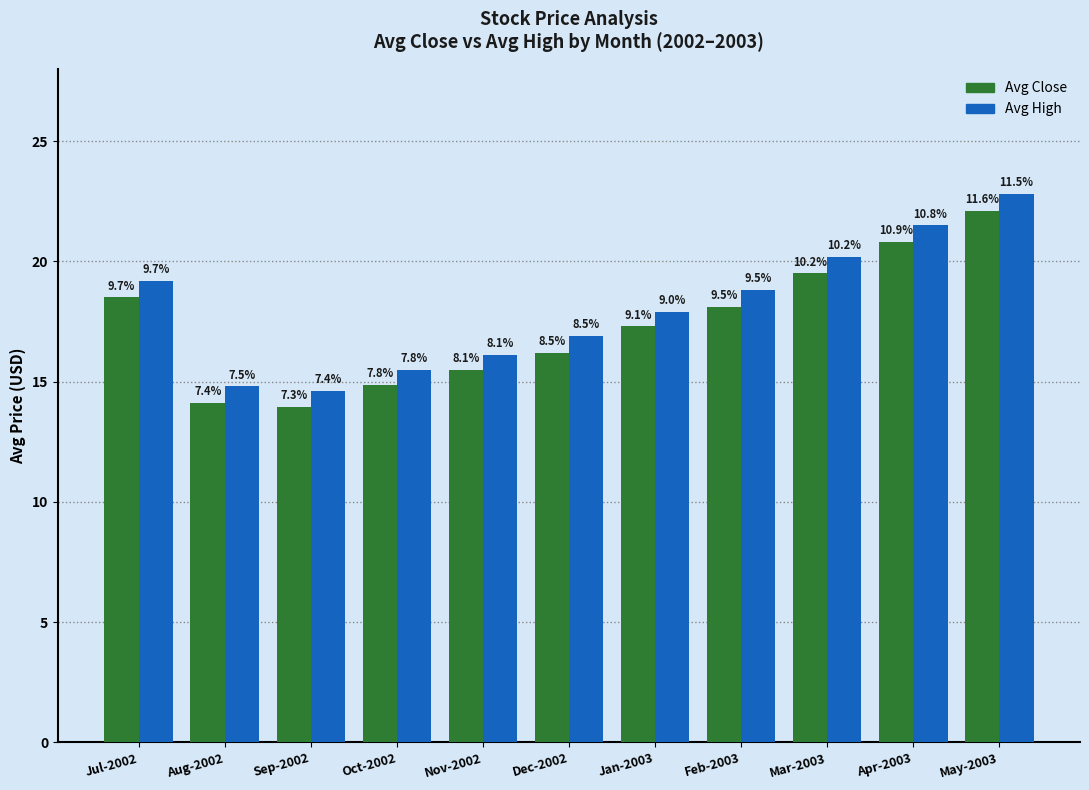

What is the label of the 5th bar from the right?

Jan-2003